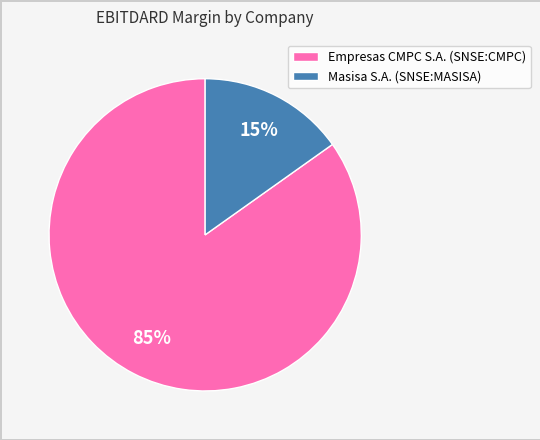

How many slices are in this pie chart?

2